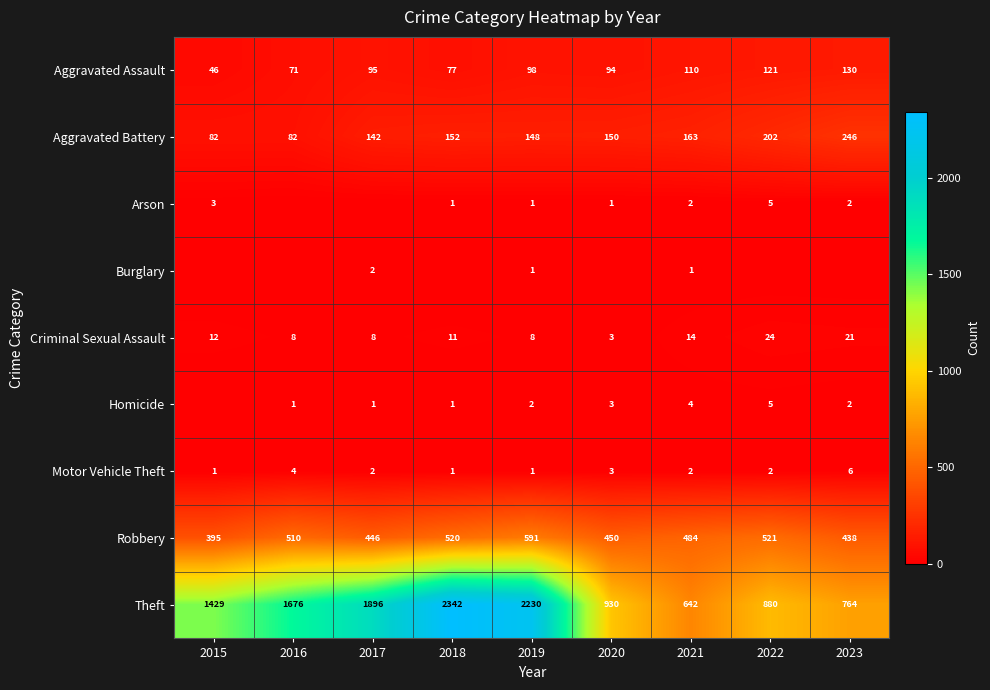

The Aggravated Assault series shows 98 at 2019. True or false?

True